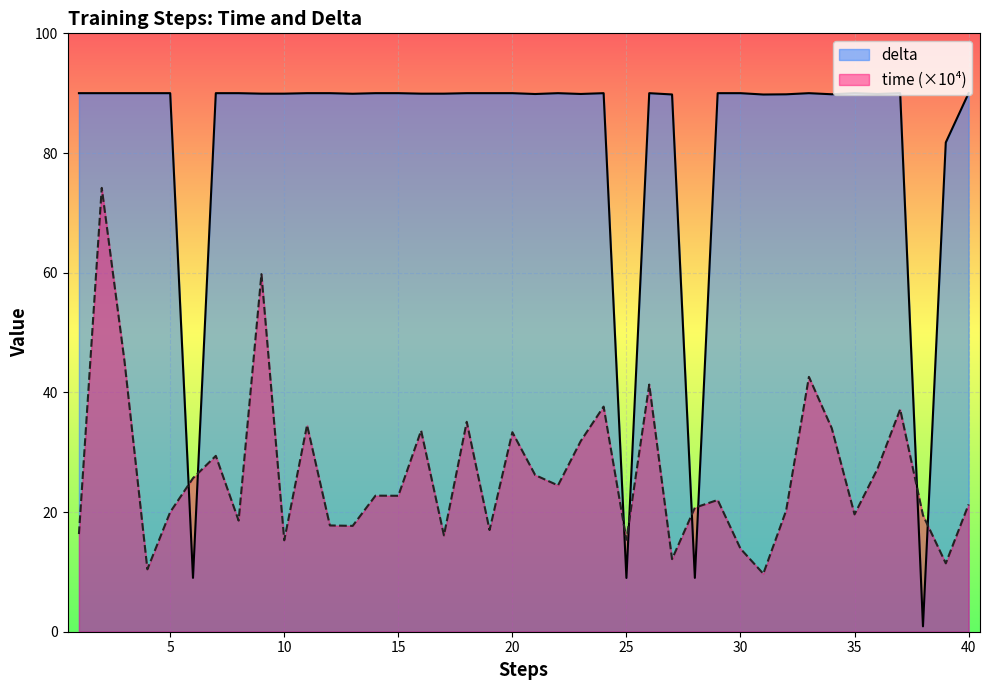

At how many categories does at least one series exceed 70?

36